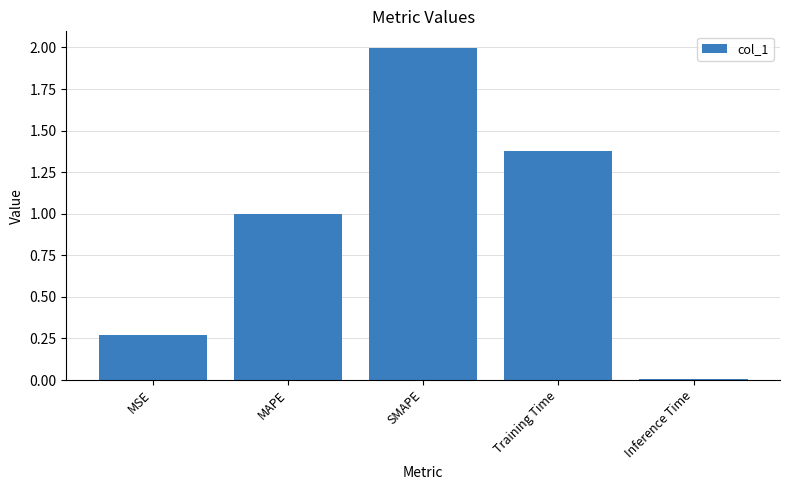

What is the label of the 4th bar from the right?

MAPE